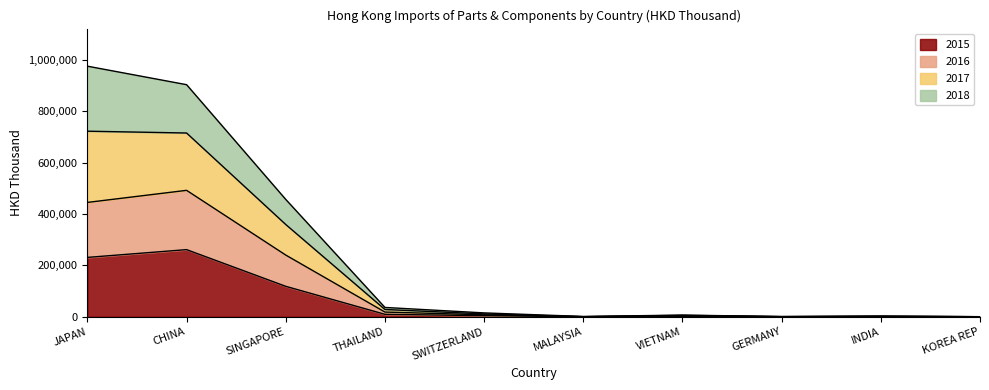

At which label does 2015 reach its peak?

CHINA